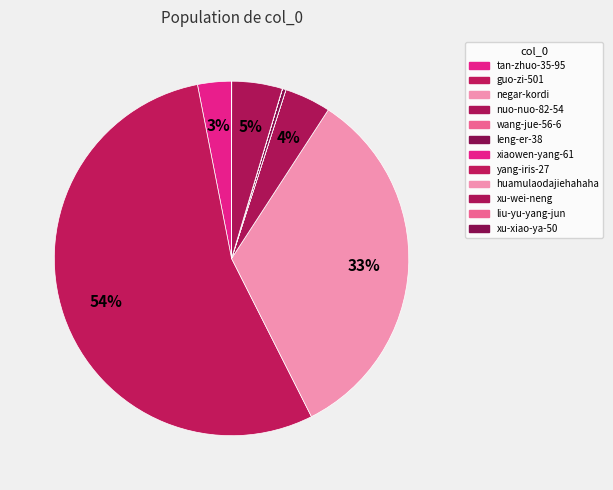

How many slices are in this pie chart?

12